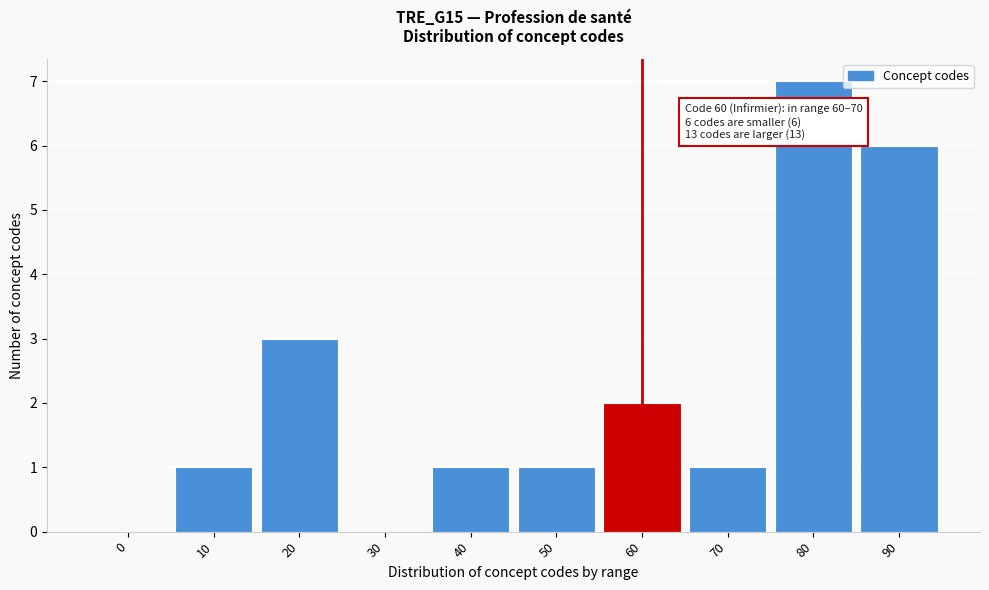

Reading left to right, extract all data points from this chart.

0=0	10=1	20=3	30=0	40=1	50=1	60=2	70=1	80=7	90=6